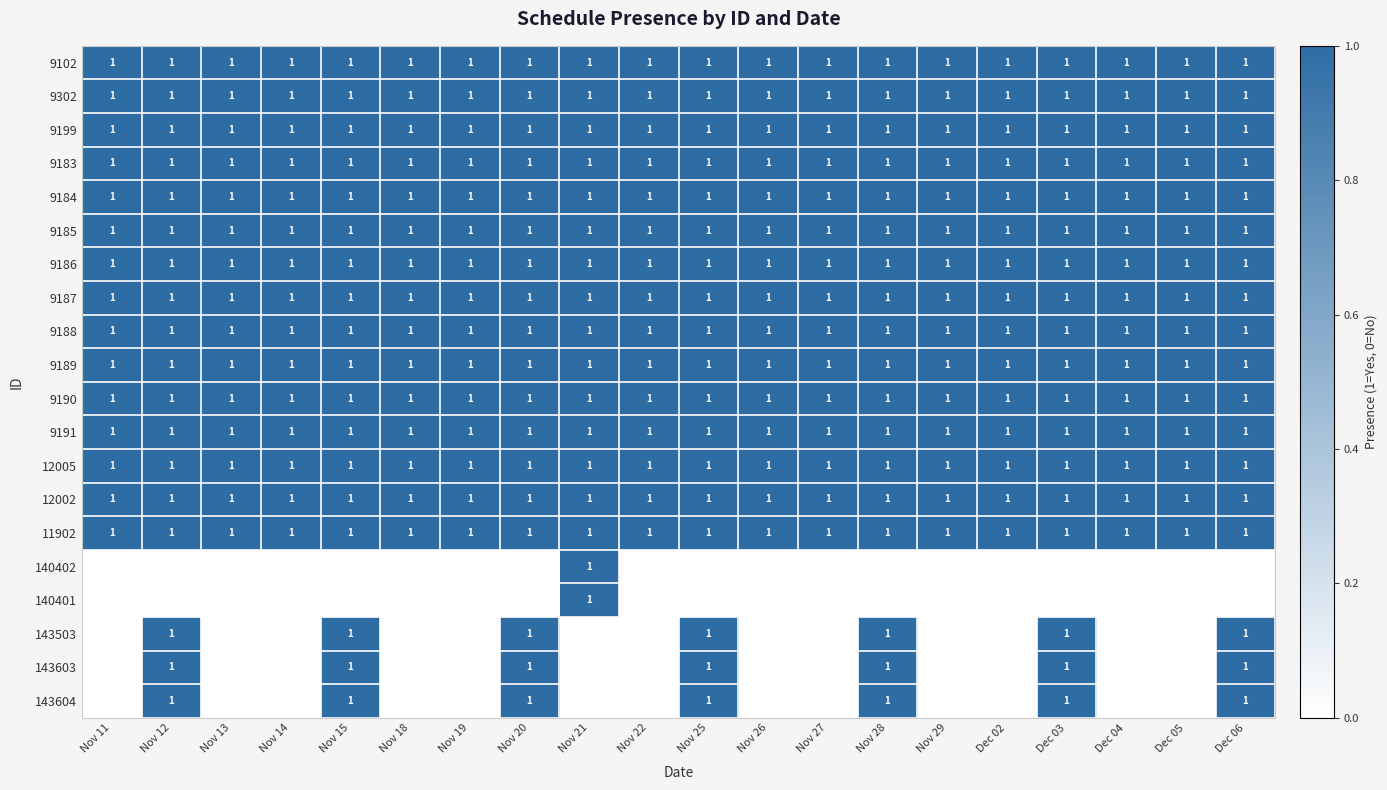

What is the sum of all 9183 values?

20